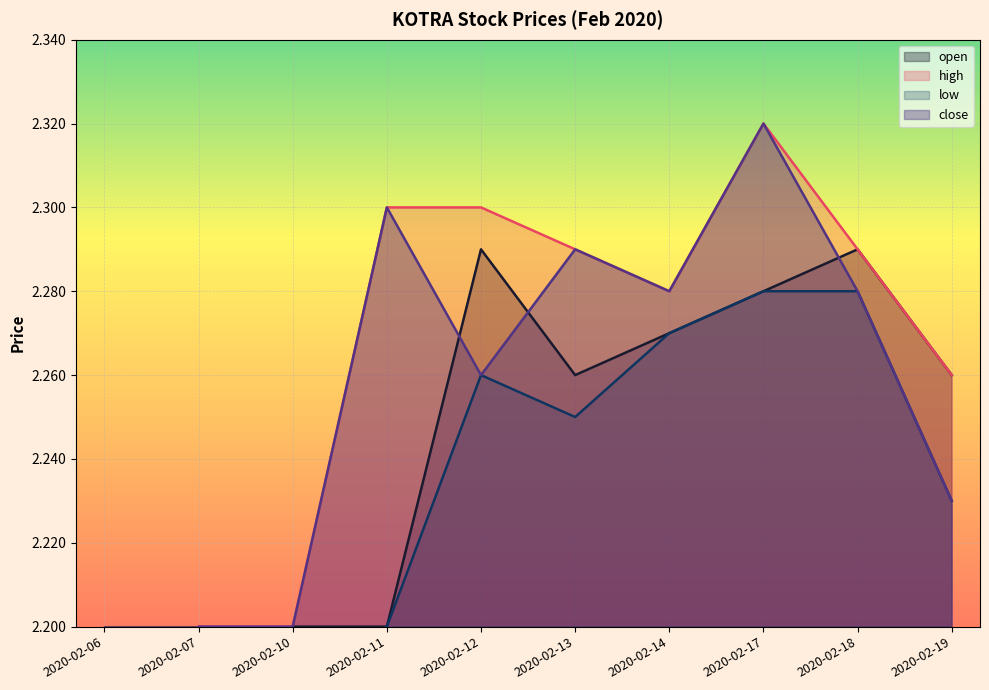

At which category does close reach its first local valley?

2020-02-12